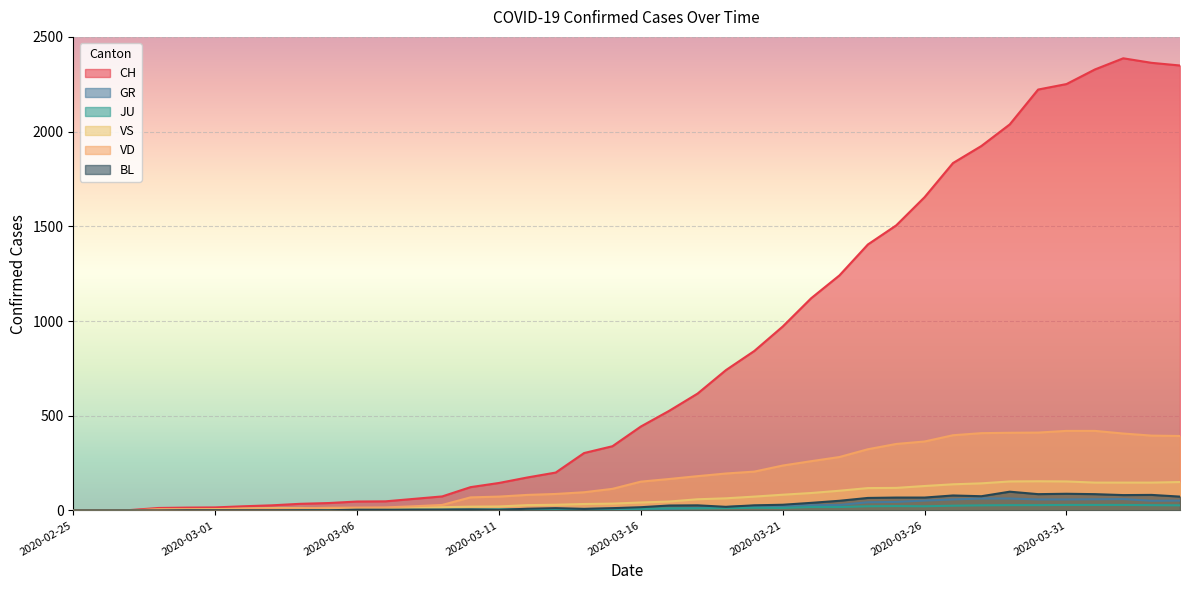

At 2020-03-01, list the series in order from smallest to largest.

GR, JU, BL, VD, VS, CH